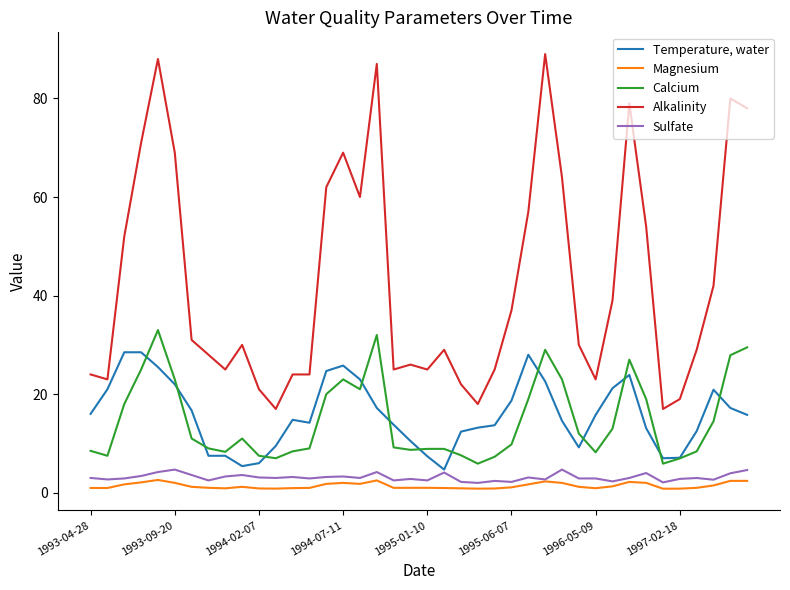

Which series has the largest total across all categories?

Alkalinity